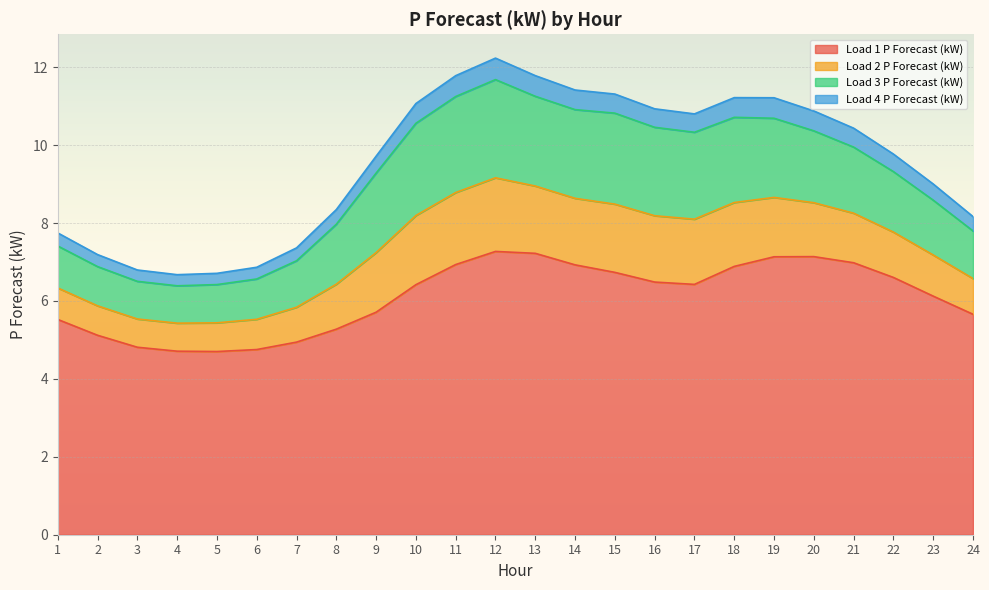

The Load 1 P Forecast (kW) series shows 8.6 at 3. True or false?

False